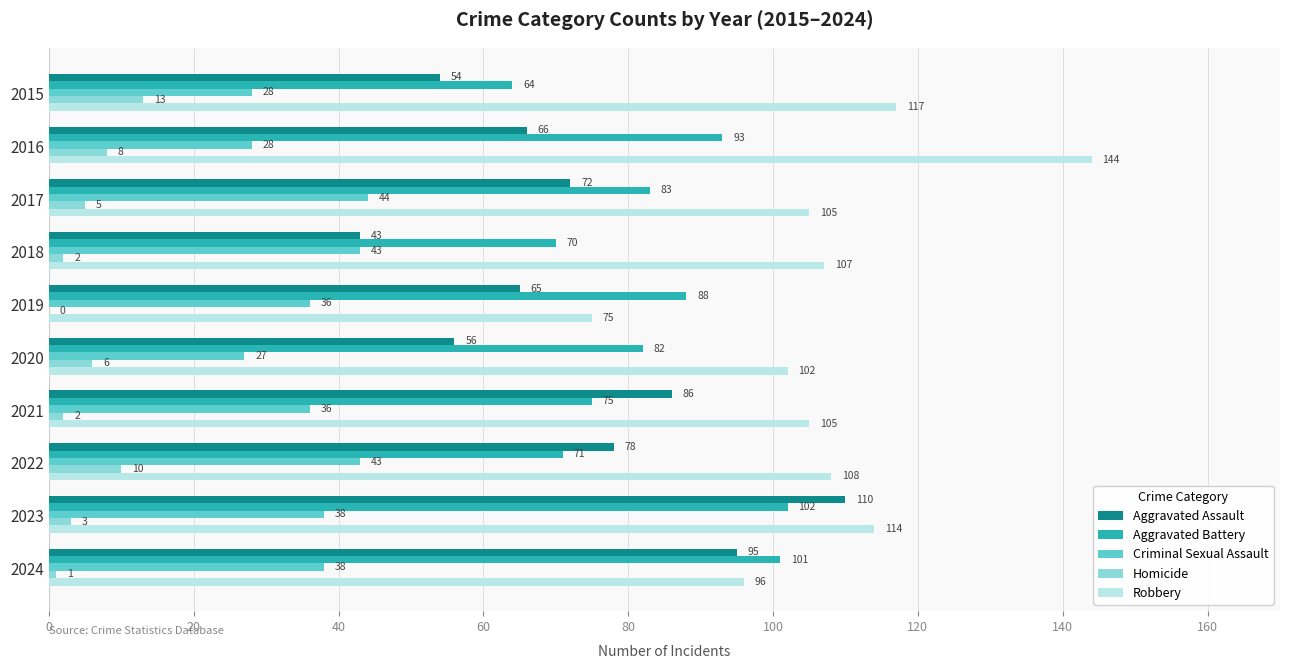

Between 2020 and 2022, which series saw the biggest shift?

Aggravated Assault